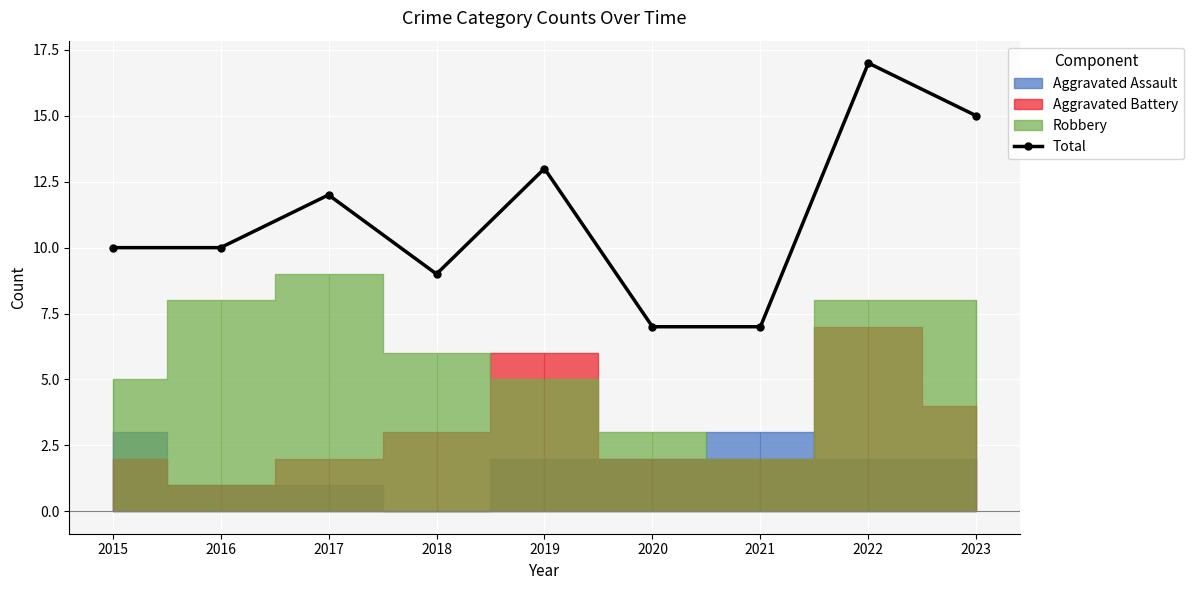

Rank the categories by value from highest to lowest.

2022, 2023, 2019, 2017, 2015, 2016, 2018, 2020, 2021